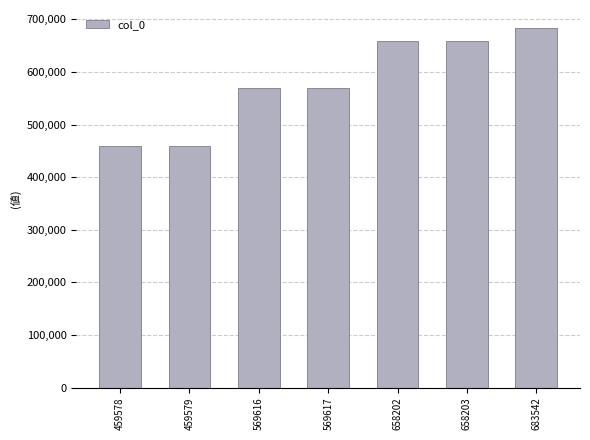

The chart shows a value of 315961 at 569617. True or false?

False